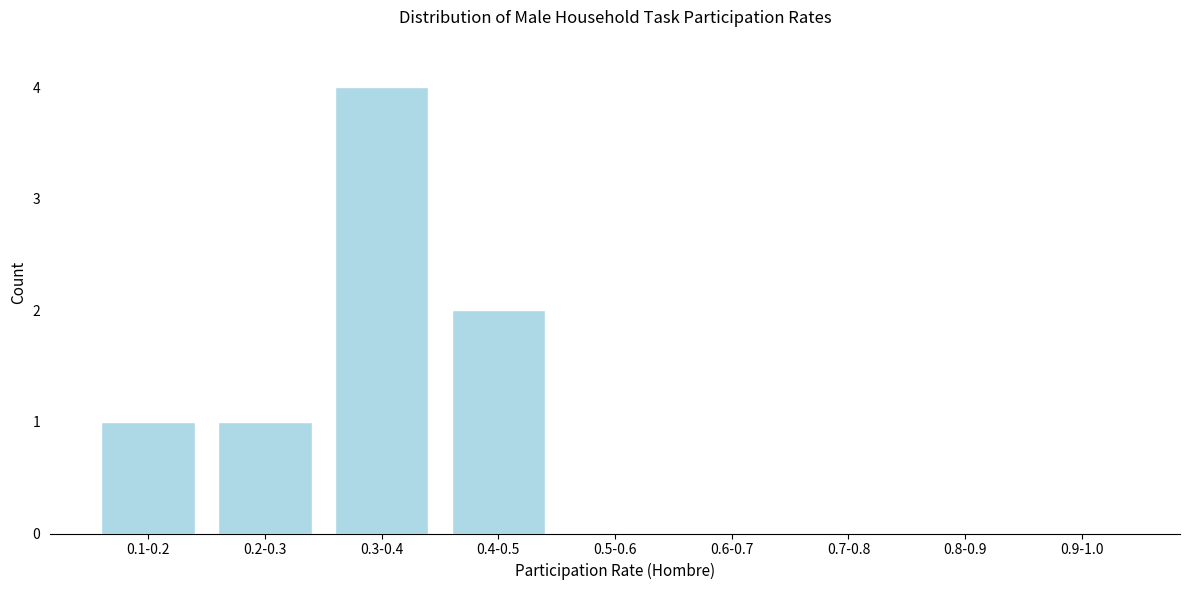

Reading right to left, transcribe all the data shown in this chart.

0.9-1.0=0	0.8-0.9=0	0.7-0.8=0	0.6-0.7=0	0.5-0.6=0	0.4-0.5=2	0.3-0.4=4	0.2-0.3=1	0.1-0.2=1